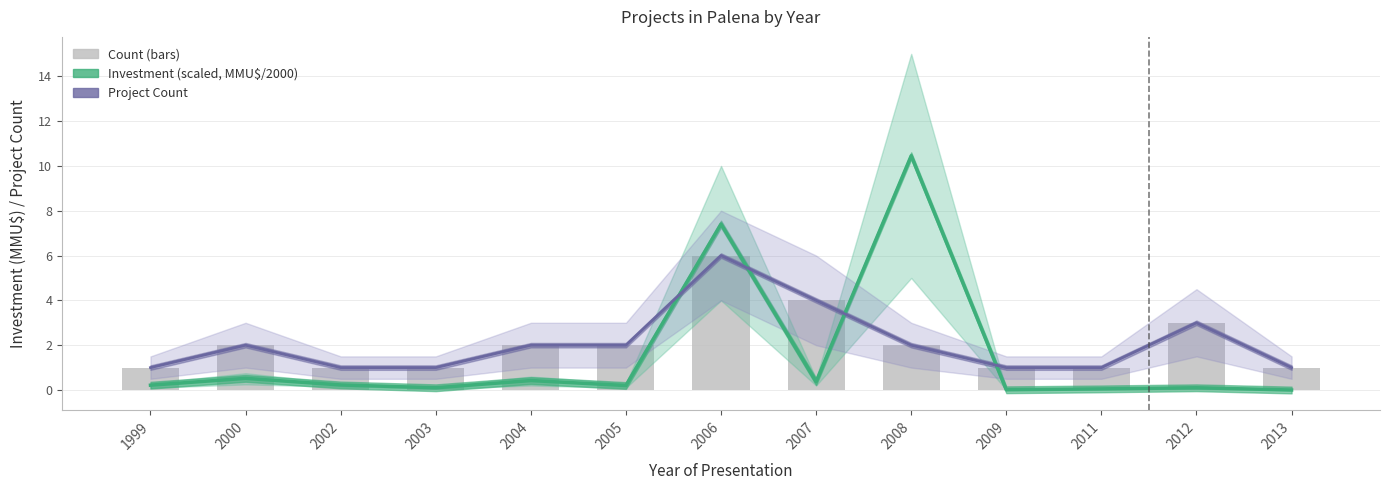

What is the difference between the Project count estimate values at 2005 and 2002?

1.0